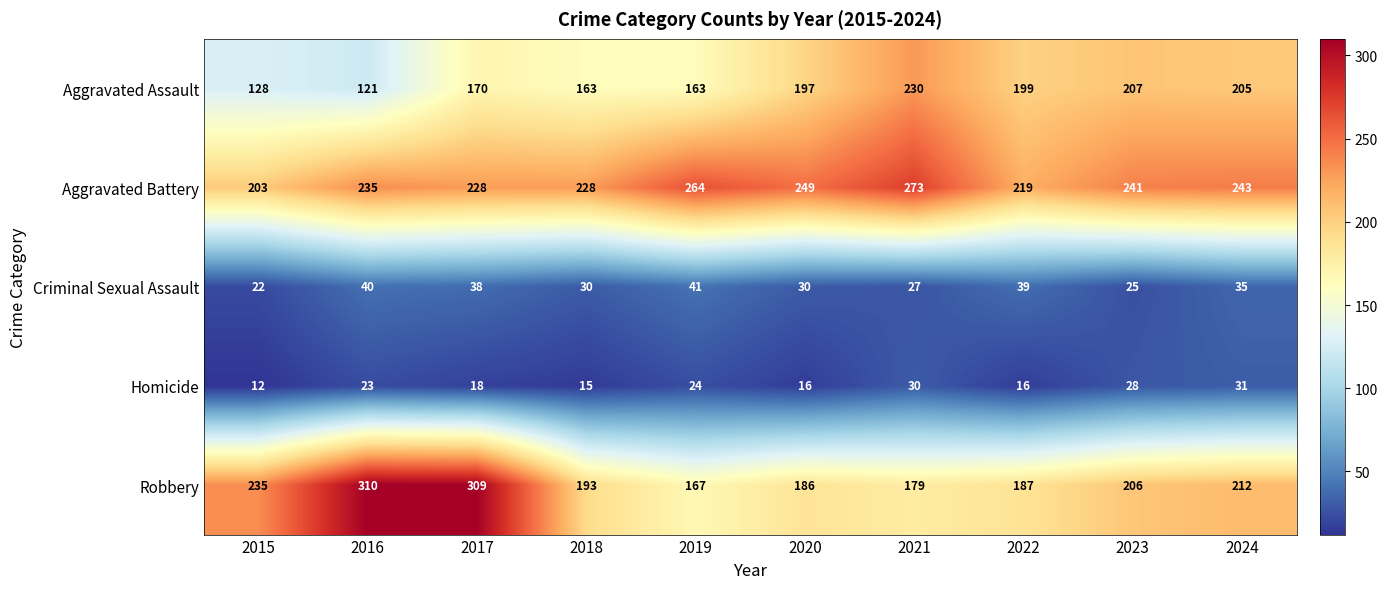

What is the difference between the second highest and minimum values in the Criminal Sexual Assault series?

18